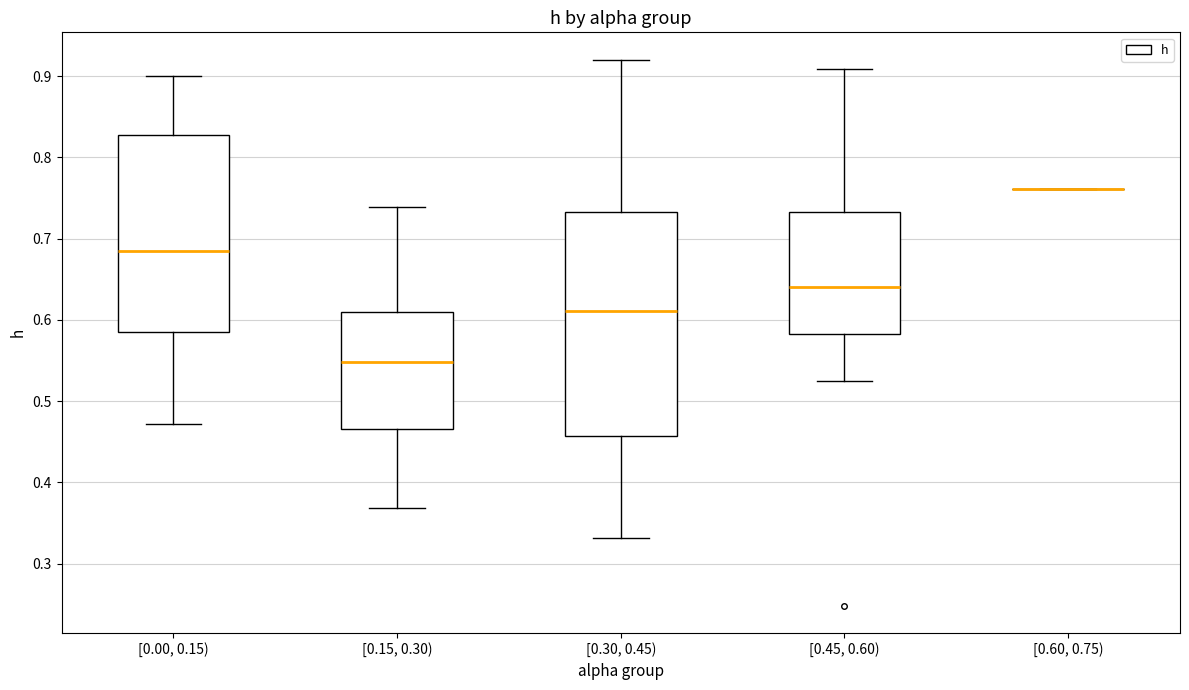

Where is the upper edge of the box for [0.15, 0.30) on the y-axis? The values are not printed on the chart, so give them approximately, as read against the axis.

0.61